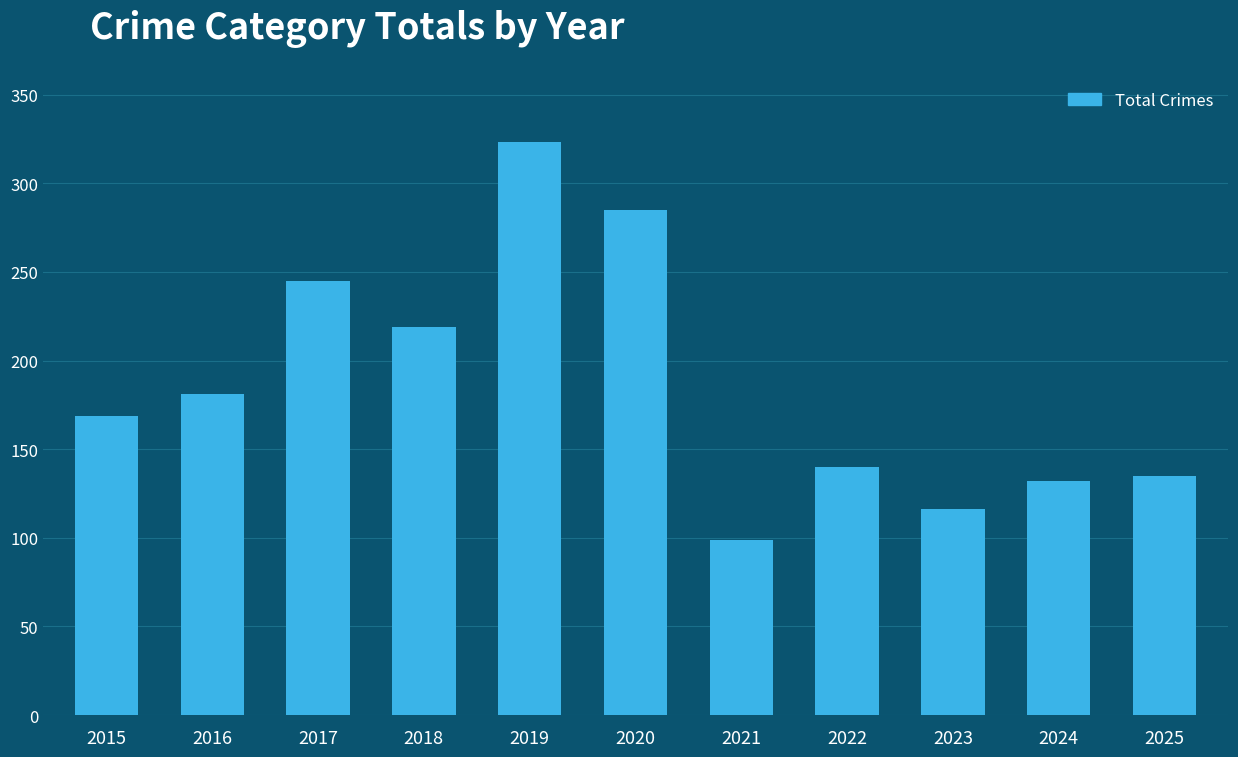

What is the value of the 7th bar from the left?

99